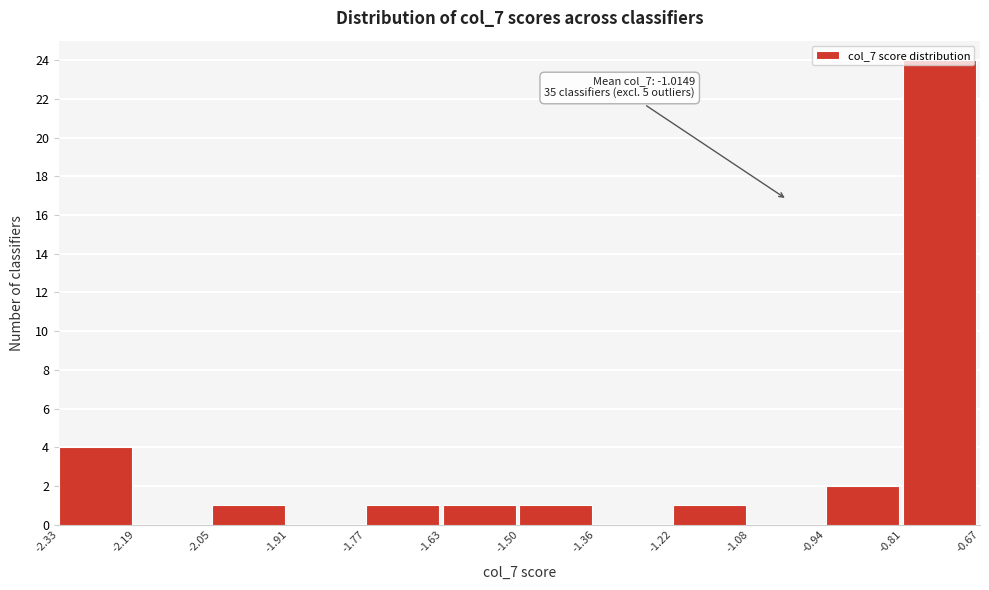

Which range on the x-axis has the tallest bar?

-0.81 to -0.67